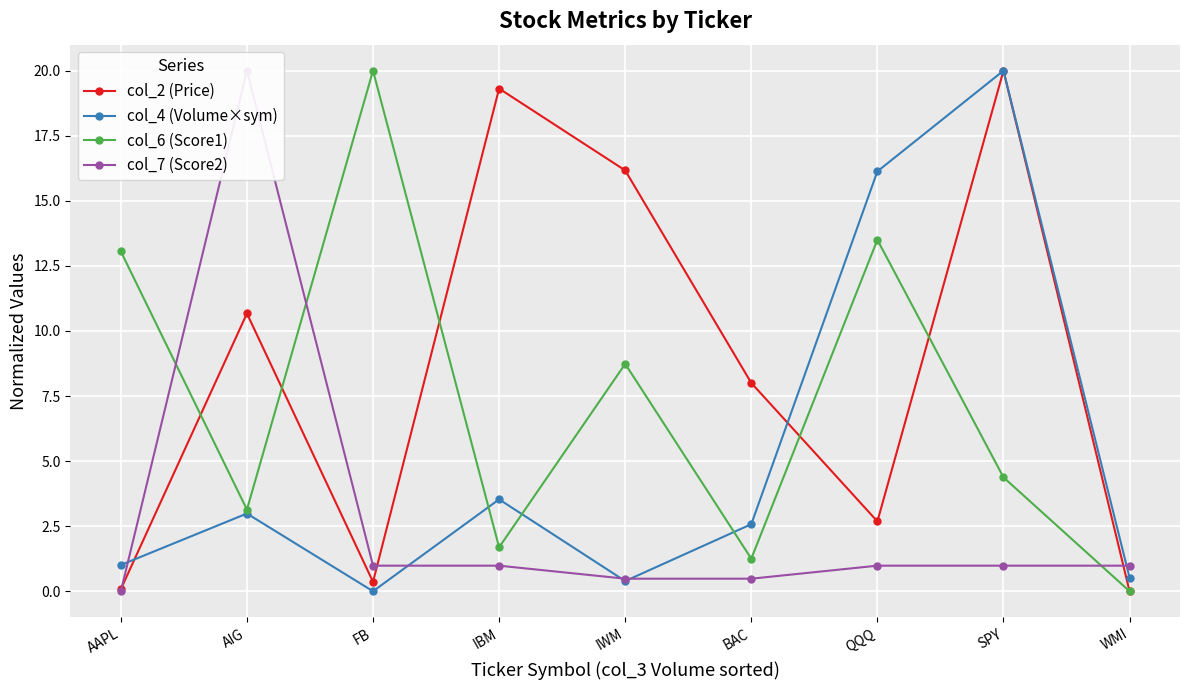

How many data points in col_7 (Score2) are above 0?

8